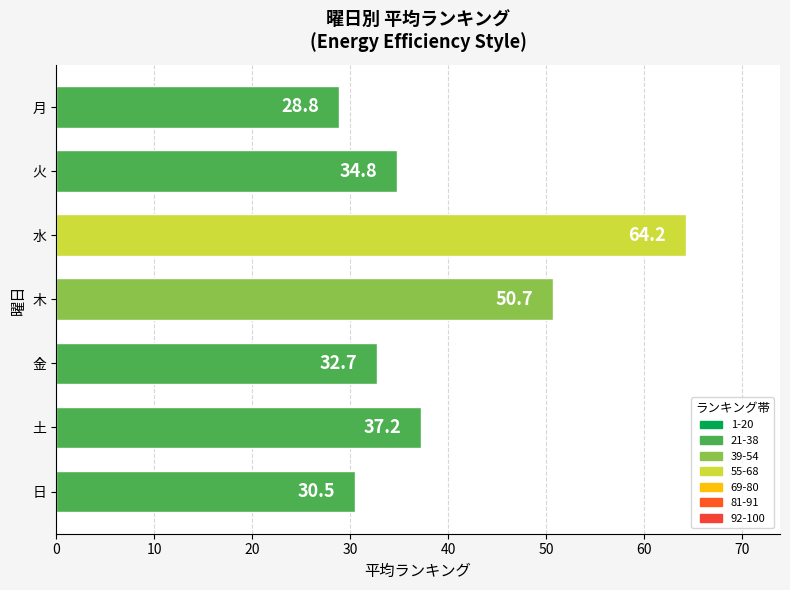

How many data points are above 34?

4